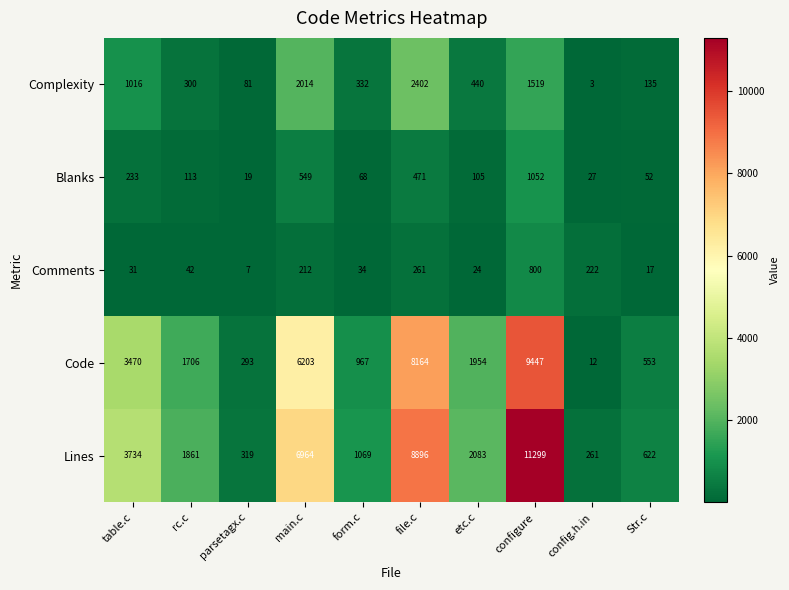

How many series are shown in this chart?

5